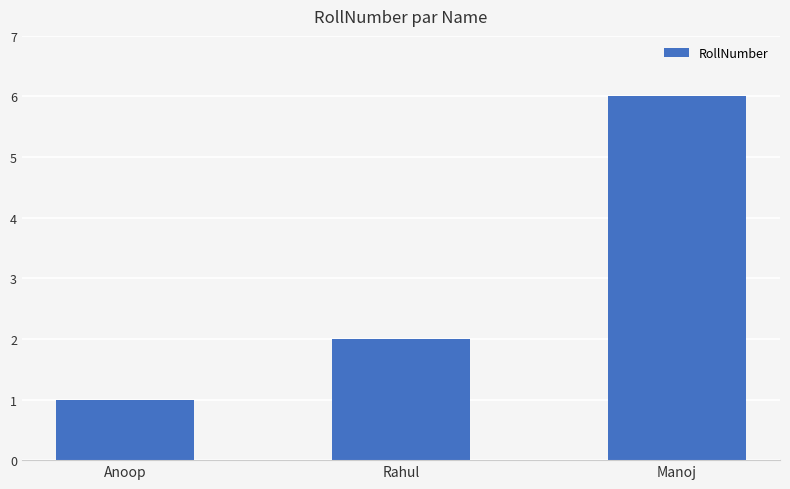

How many bars are there in total?

3